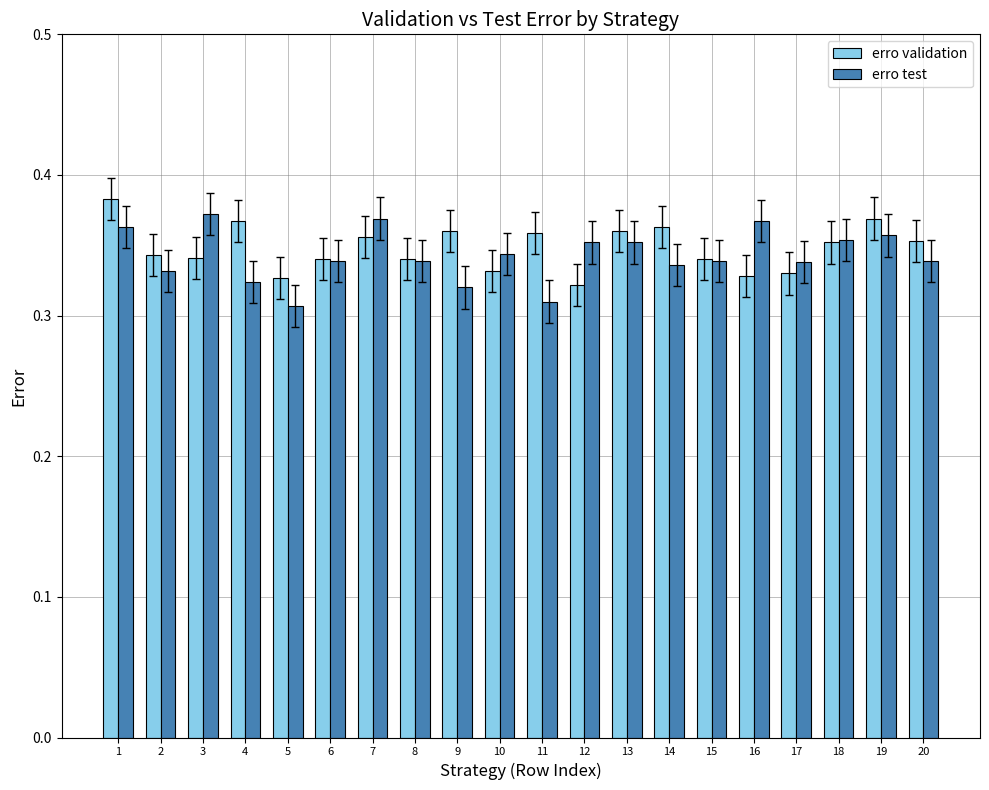

What are all the series names shown in the legend?

erro validation, erro test